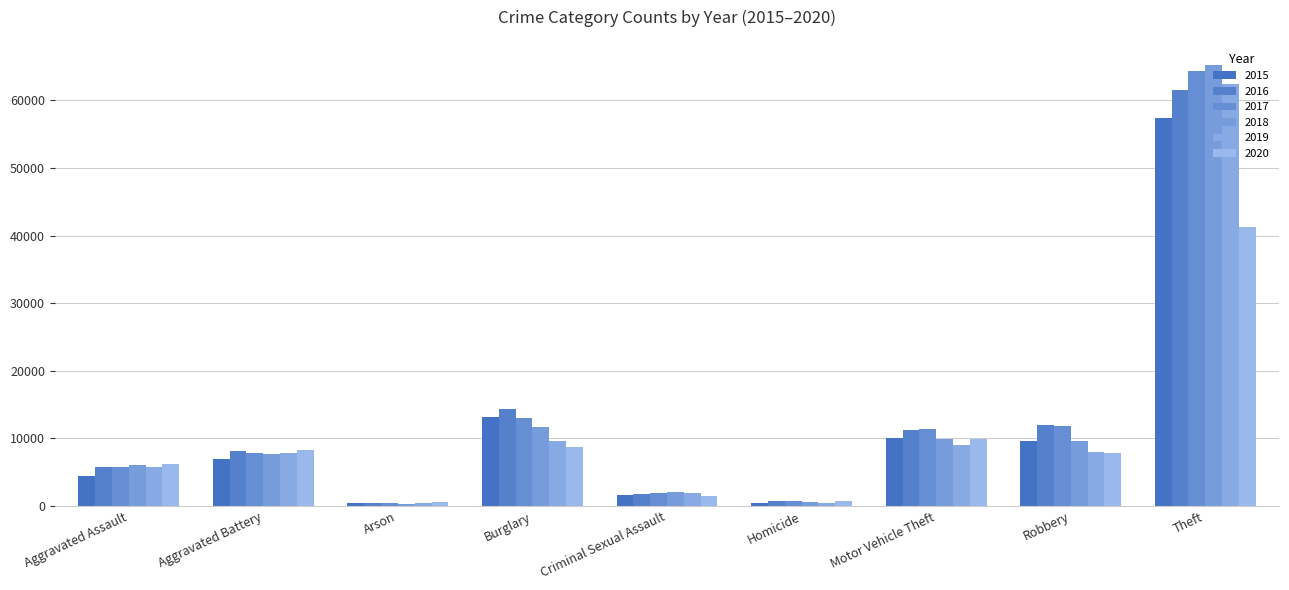

What is the spread (max minus min) of values at Motor Vehicle Theft?

2403